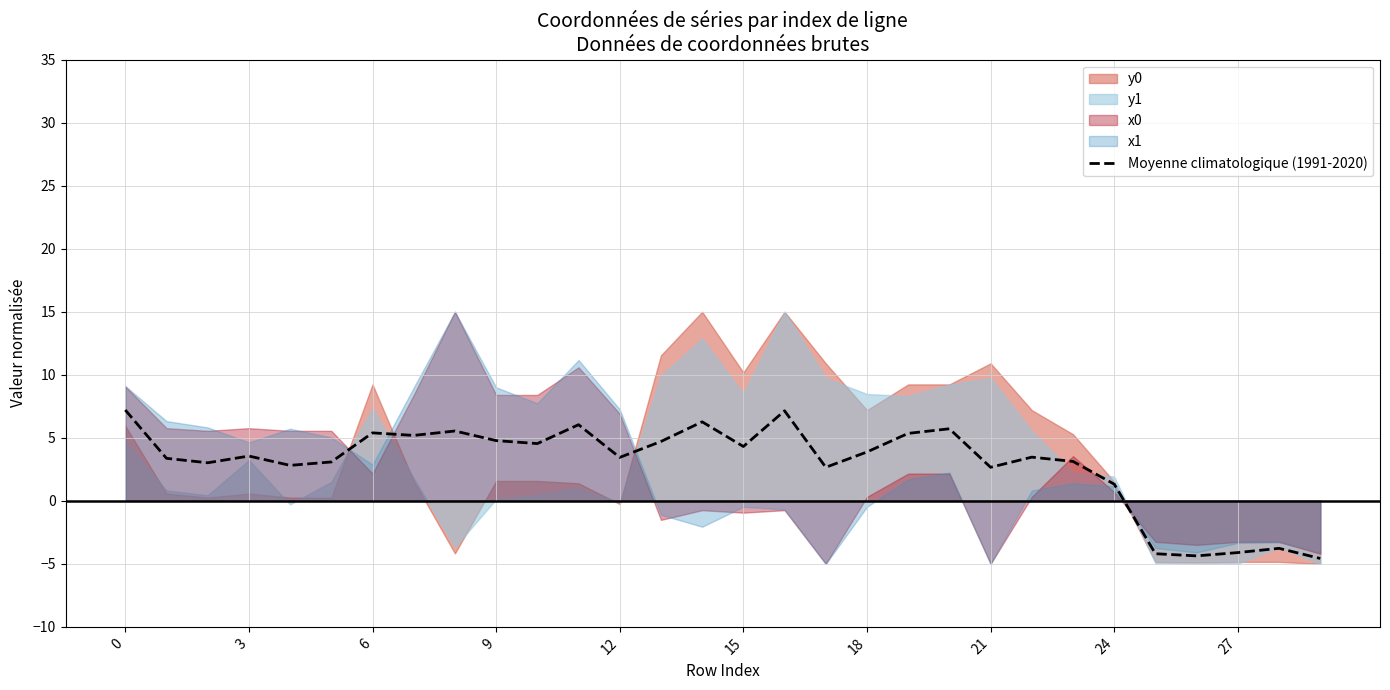

What is the difference between the values at 26 and 18?

9.8